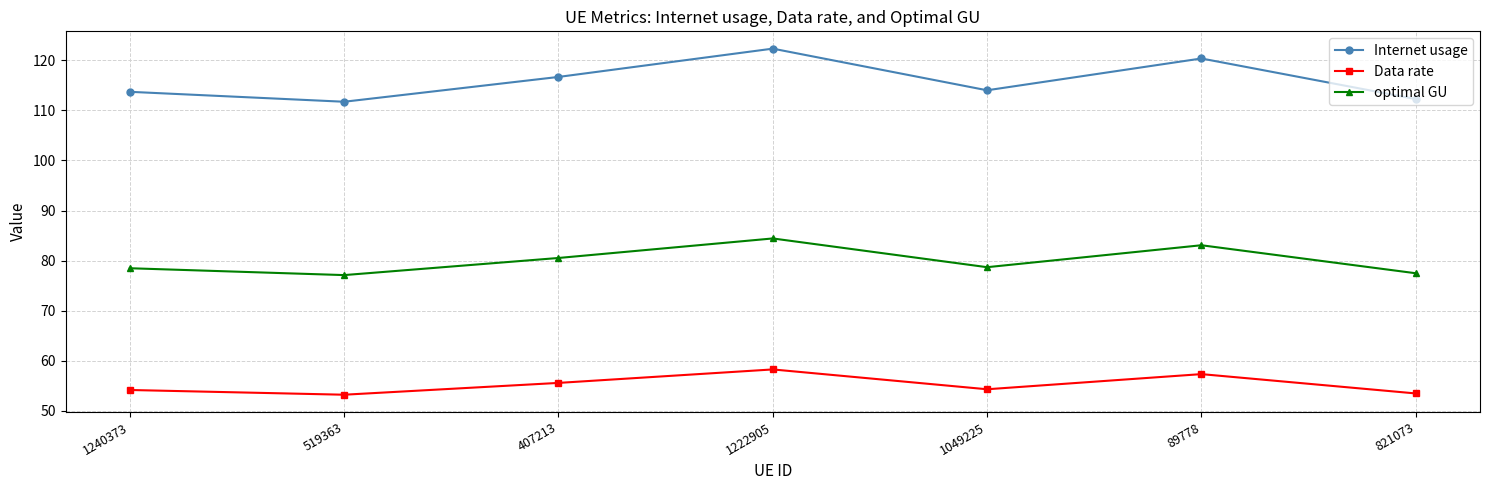

What is the difference between the maximum and minimum values in the optimal GU series?

7.3